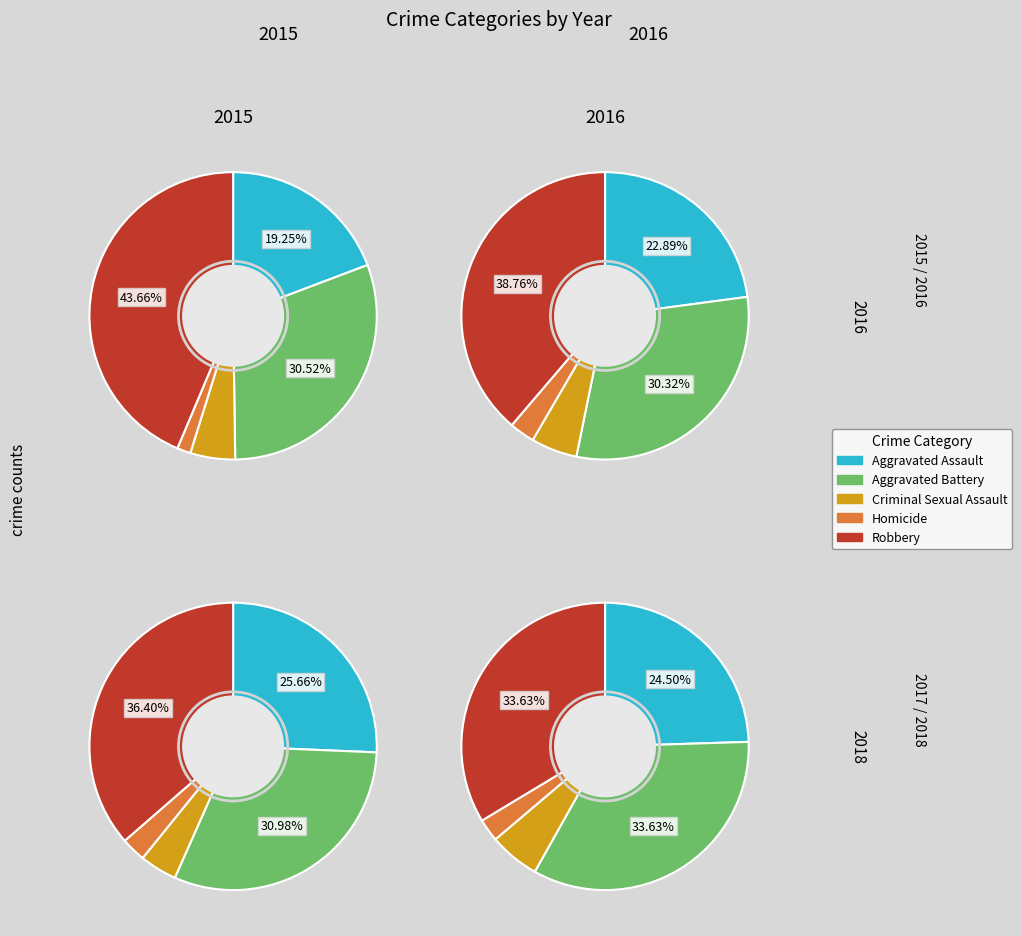

How many segments does this pie chart have?

5